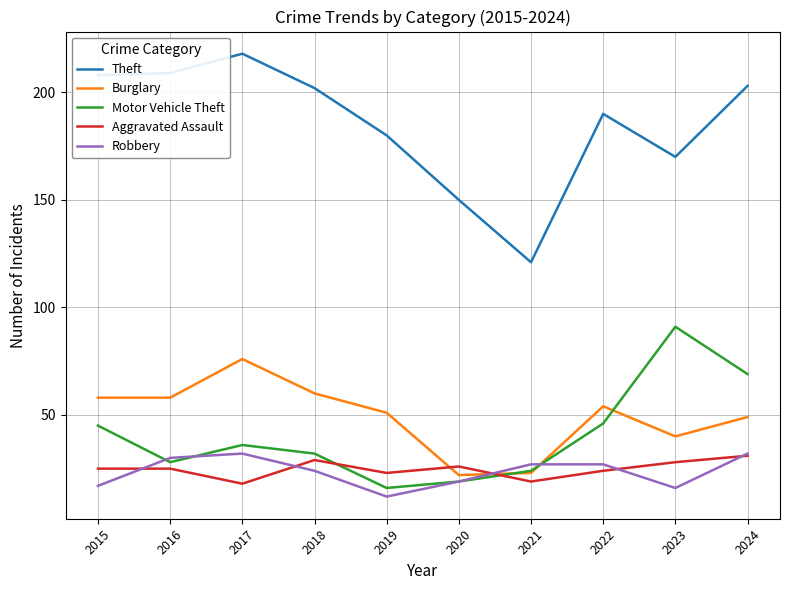

What is the spread (max minus min) of values at 2023?

154